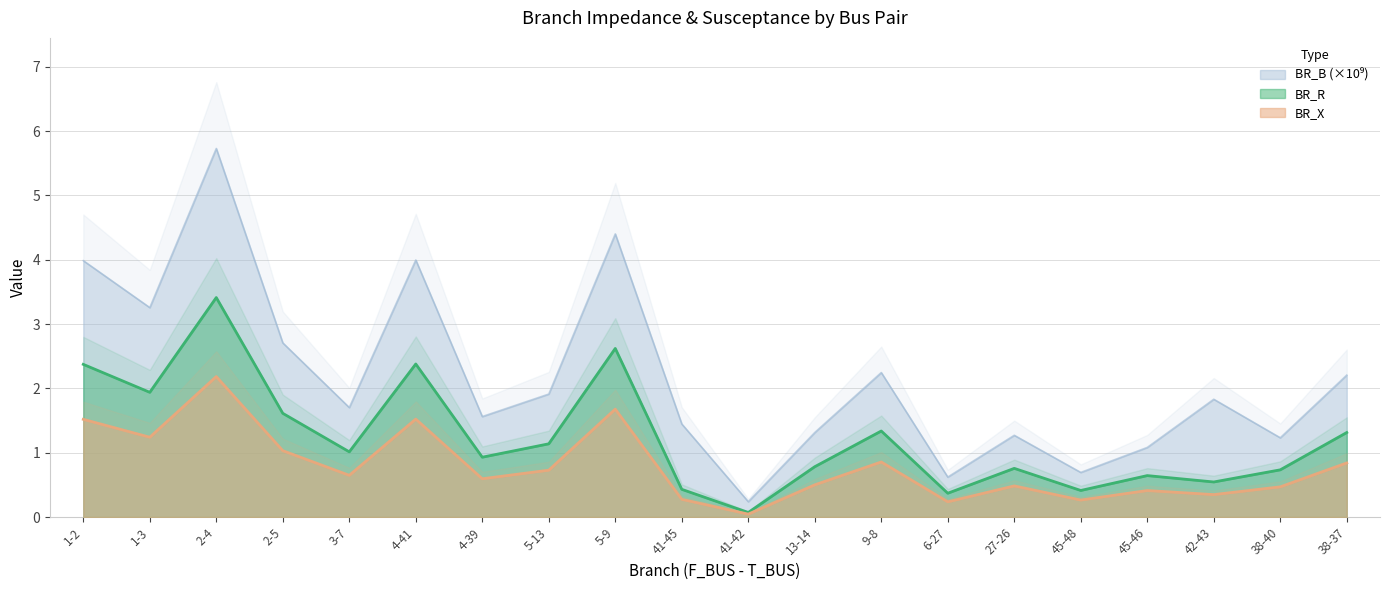

What is the label of the 11th point from the right?

41-45